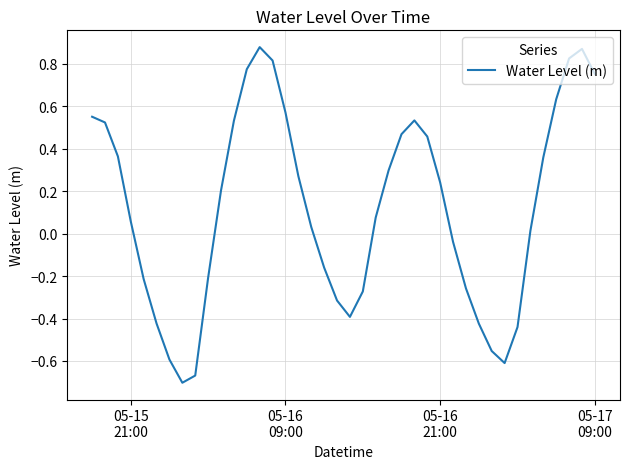

What is the difference between the maximum and minimum values?

1.6